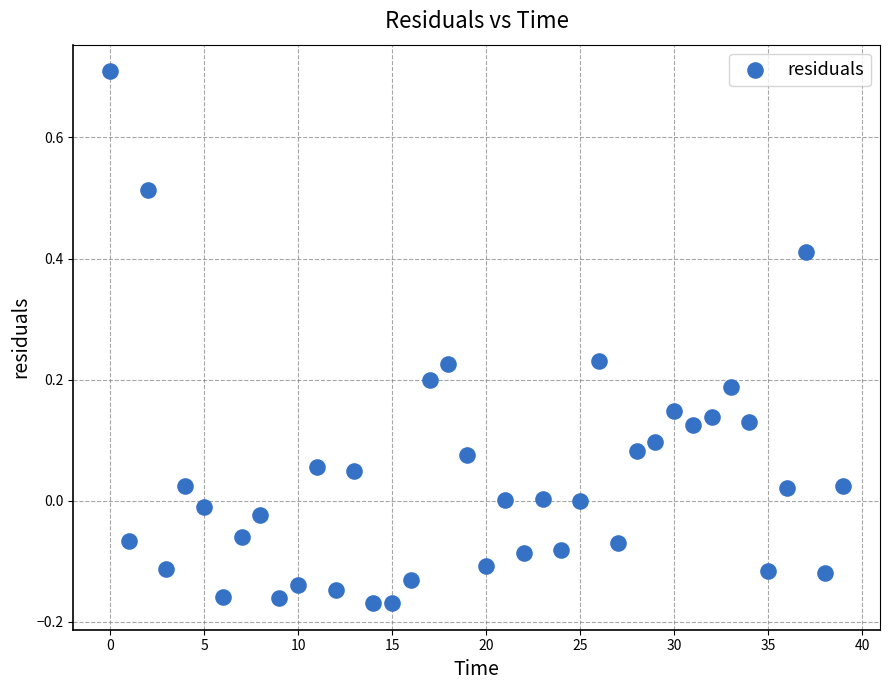

What is the range of Y values (max minus min)?

0.9